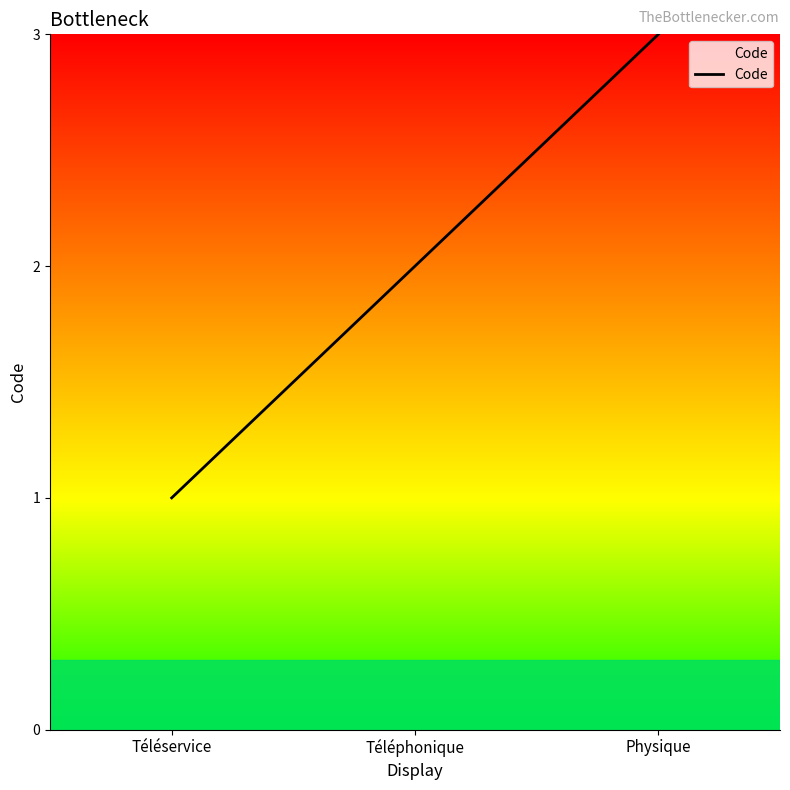

Is it true that the value at Téléservice is 1?

True